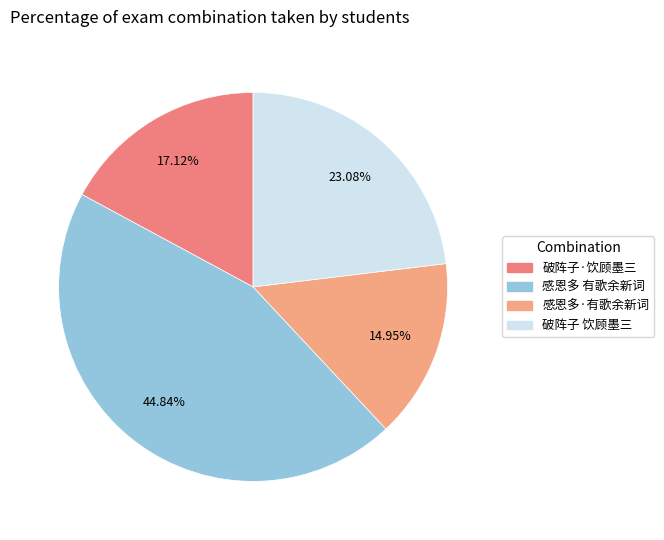

How many slices are in this pie chart?

4